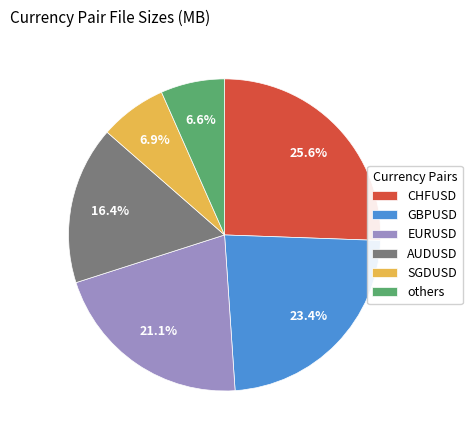

Which category has the biggest portion of the pie?

CHFUSD